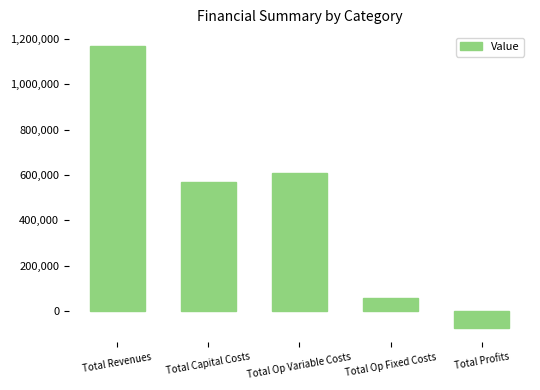

Which has a higher value, Total Op Variable Costs or Total Capital Costs?

Total Op Variable Costs